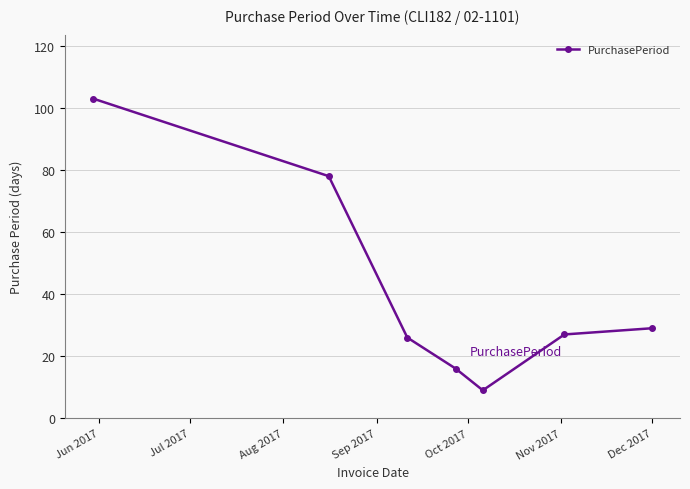

How many series are shown in this chart?

1